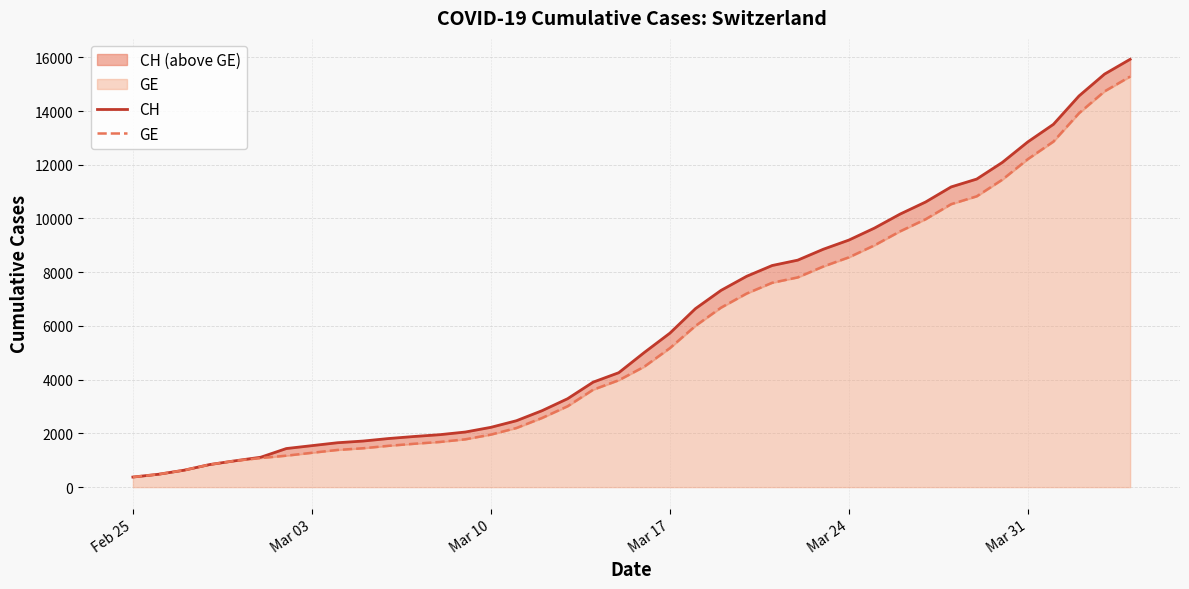

What is the highest value of the GE series?

15284